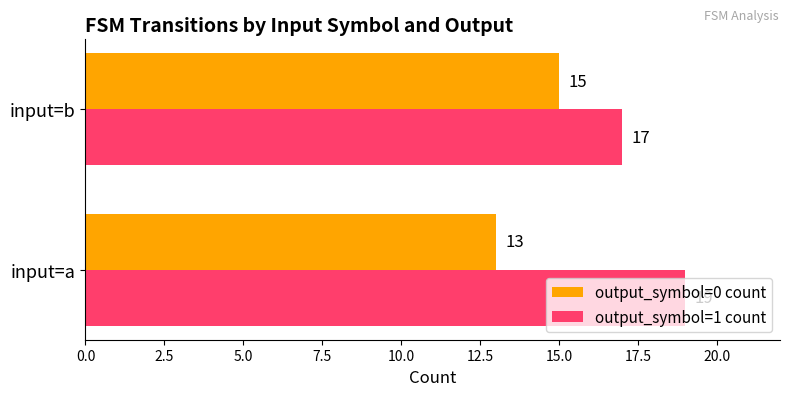

What is the spread (max minus min) of values at input=a?

6